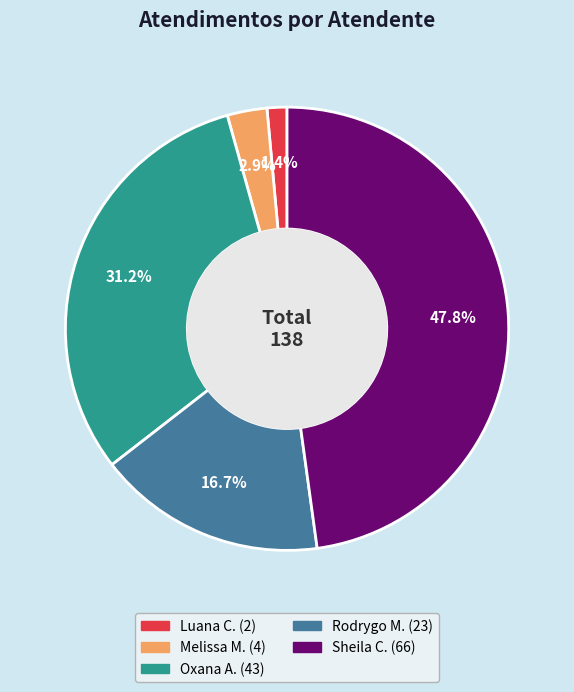

Does any single category account for the majority?

No